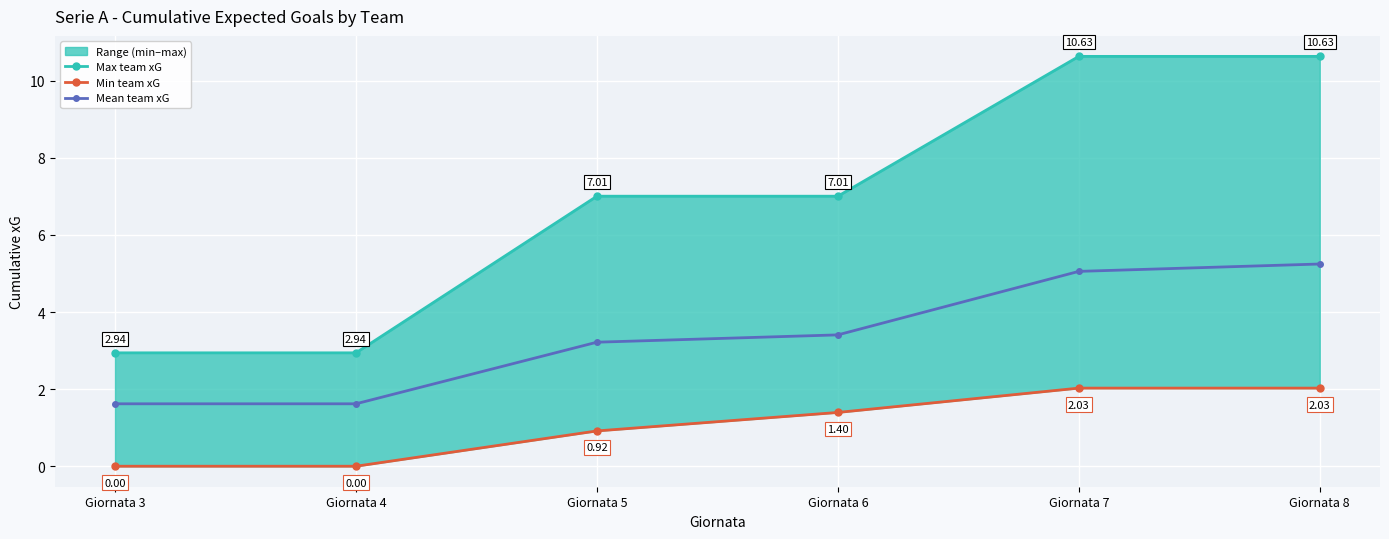

True or false: Min team xG has more than 1 interior local peaks.

False